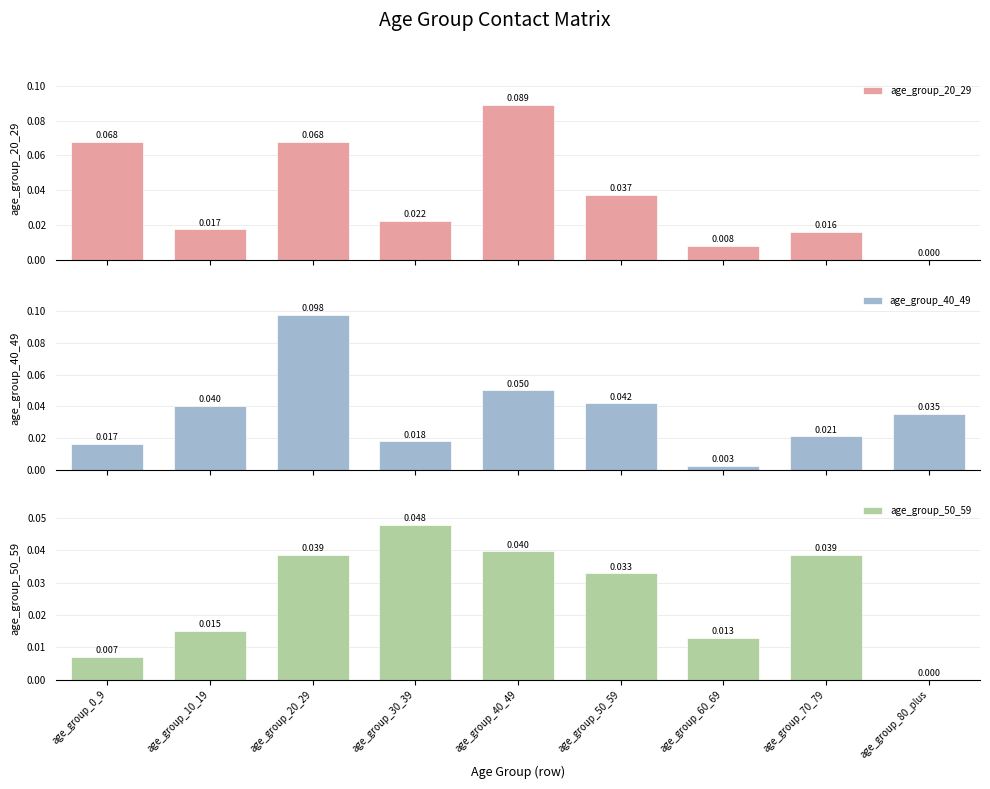

At how many categories does at least one series exceed 0?

9